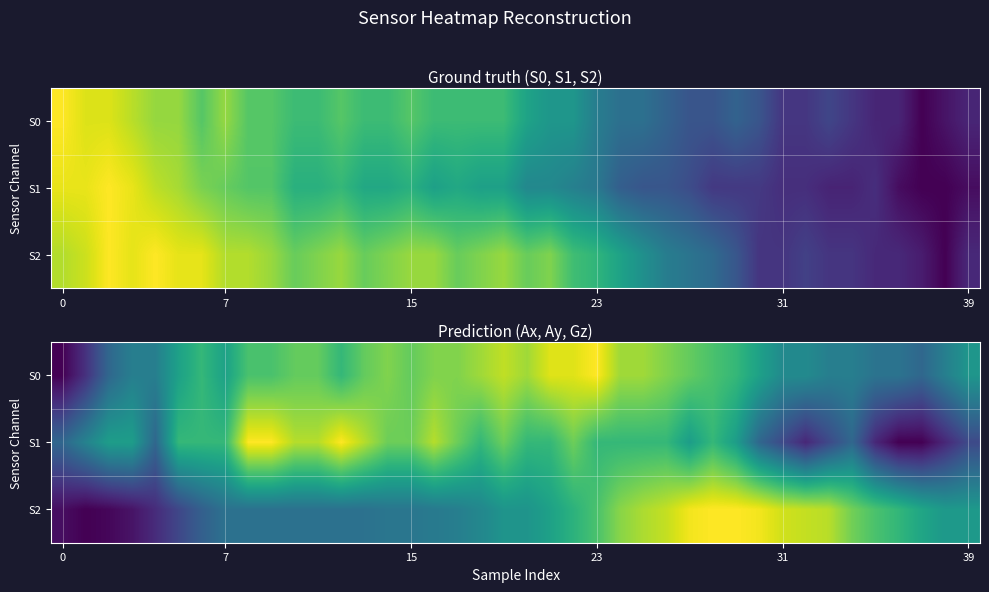

How many positive values does the S0 series have?

39